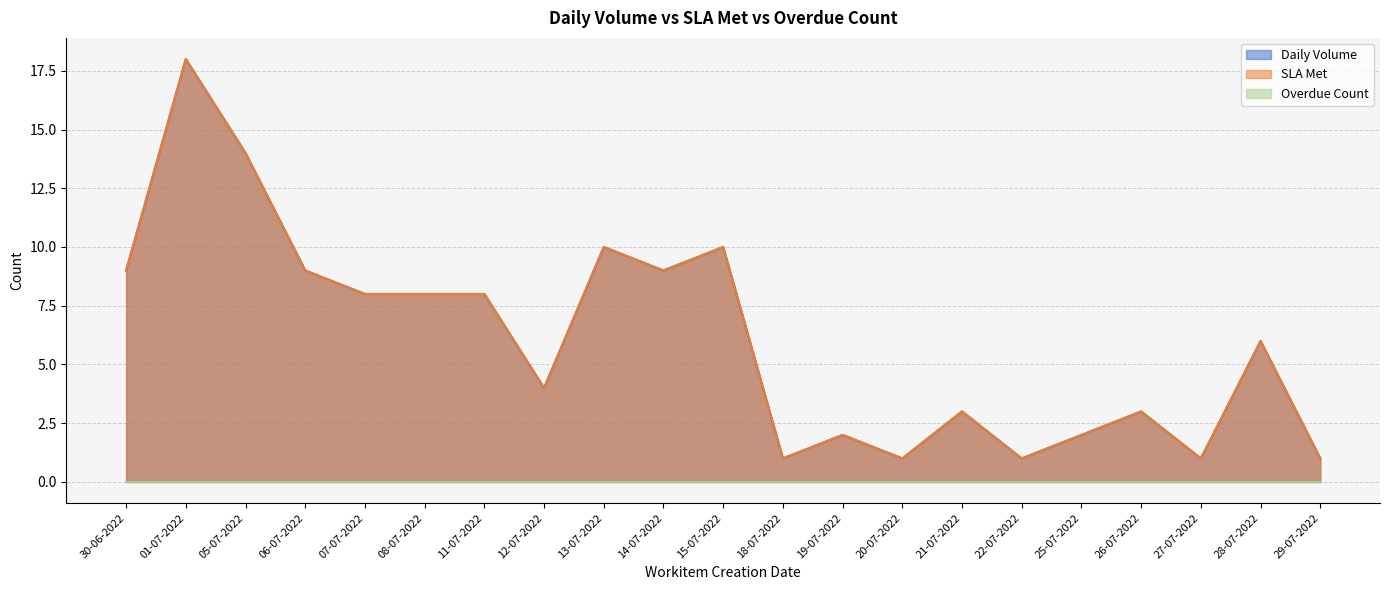

Read the Daily Volume value at 14-07-2022.

9